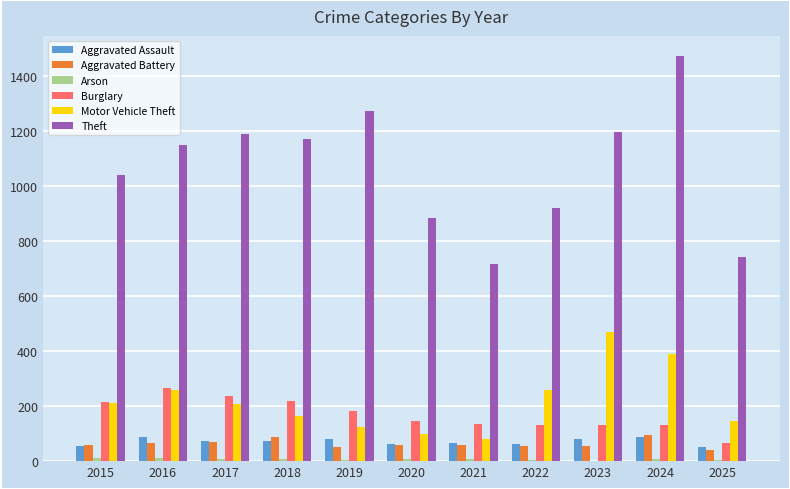

Which series changed the most between 2016 and 2021?

Theft